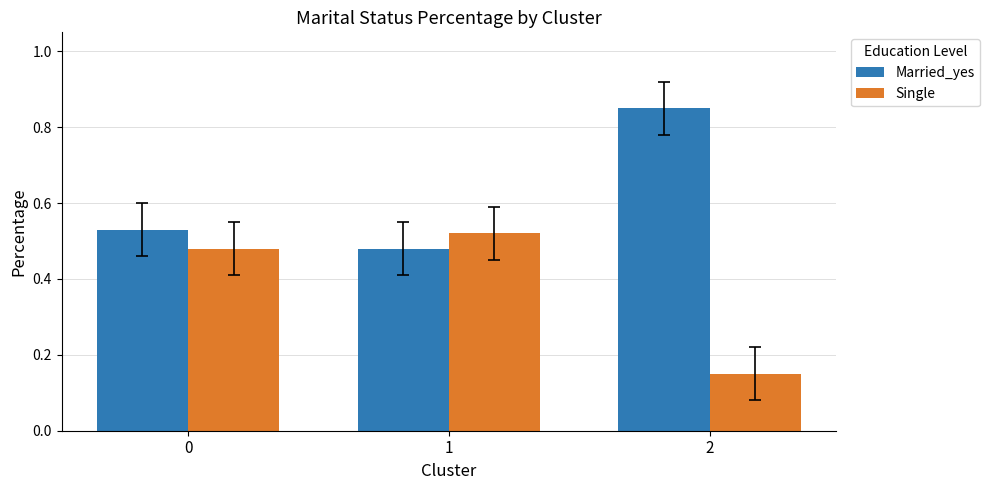

The Married_yes series shows 0.8 at 1. True or false?

False